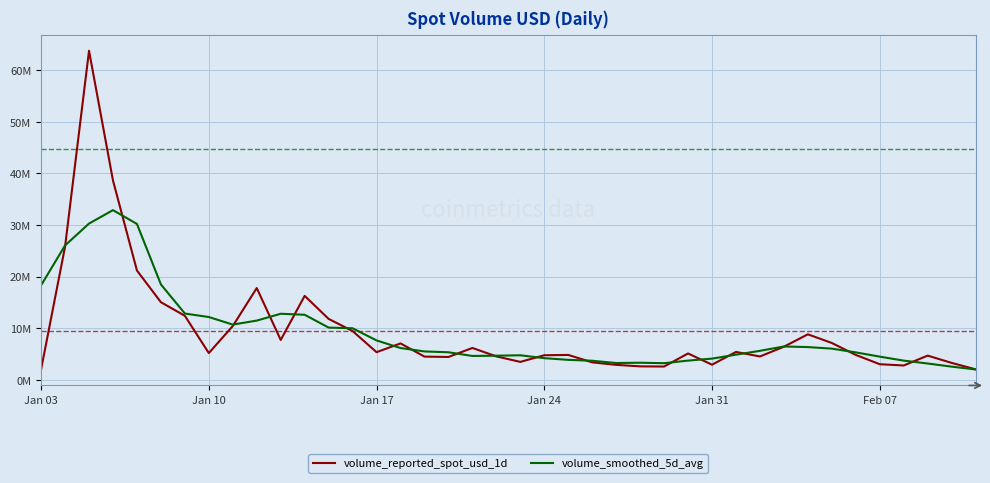

Is this an area chart (filled region under the line)?

No